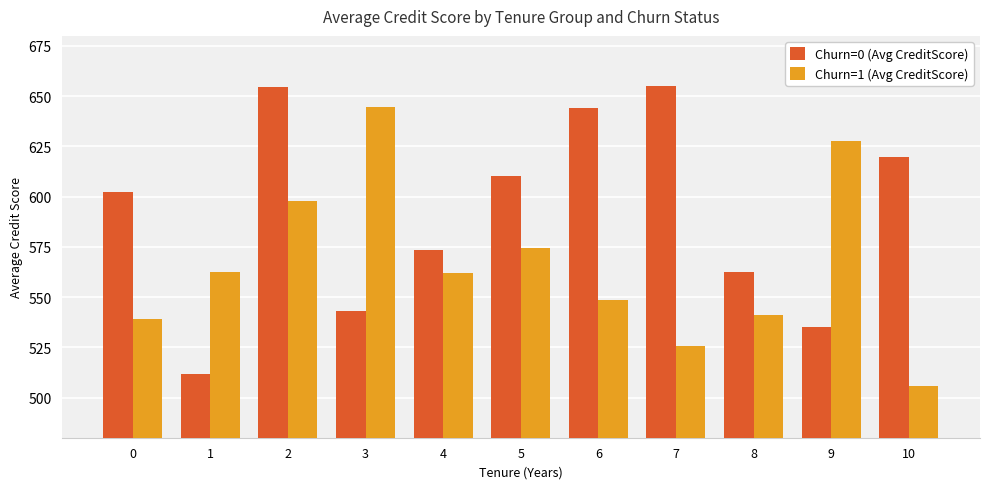

Where is Churn=1 (Avg CreditScore) nearest to the value 575?

5